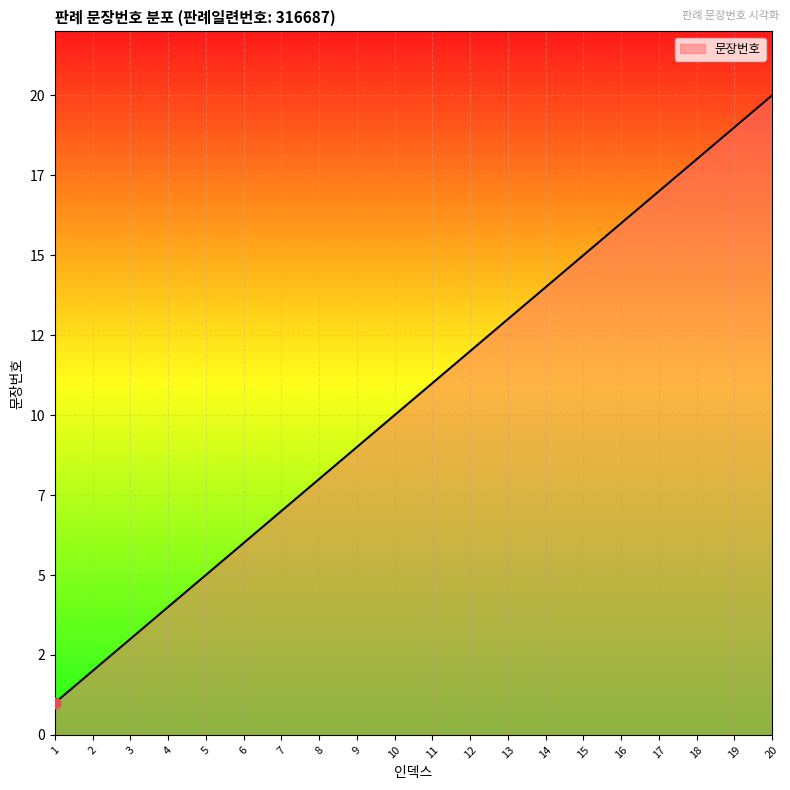

What is the ratio of the value at 17 to the value at 19?

0.9